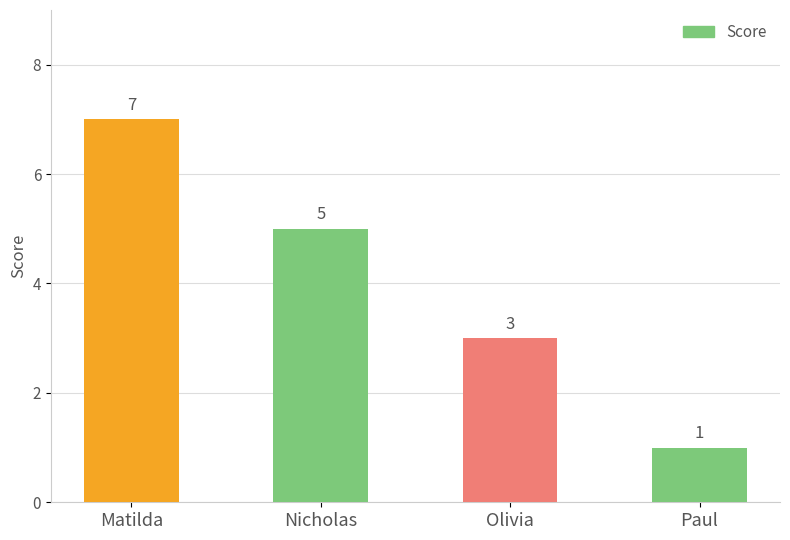

Approximately how many times larger is the value at Olivia compared to Nicholas?

0.6